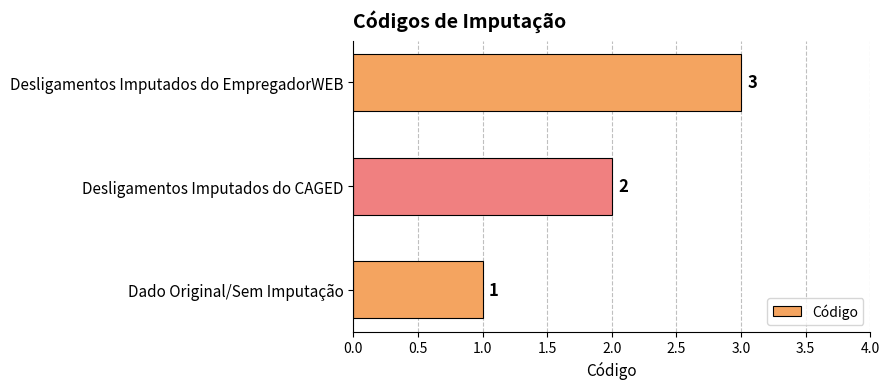

Approximately how many times larger is the value at Dado Original/Sem Imputação compared to Desligamentos Imputados do CAGED?

0.5